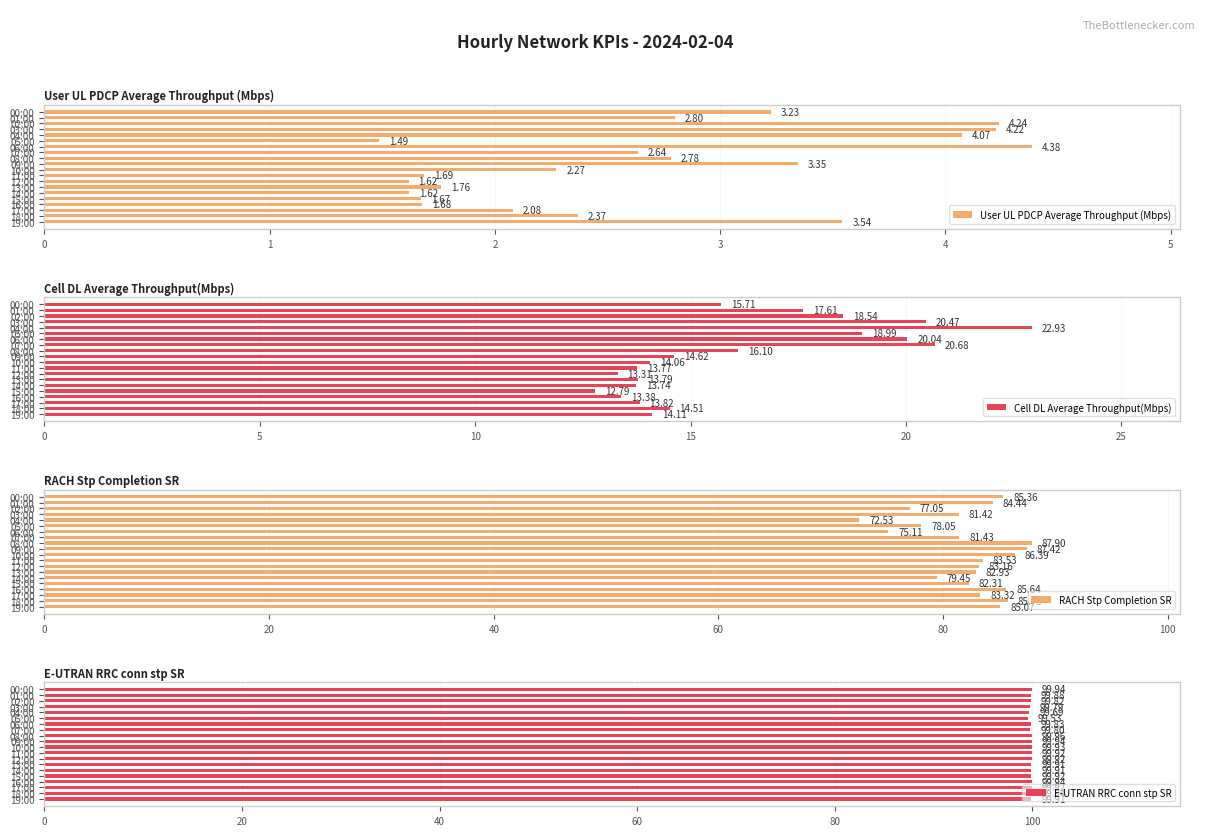

What is the difference between the second highest and minimum values in the User UL PDCP Average Throughput (Mbps) series?

2.8